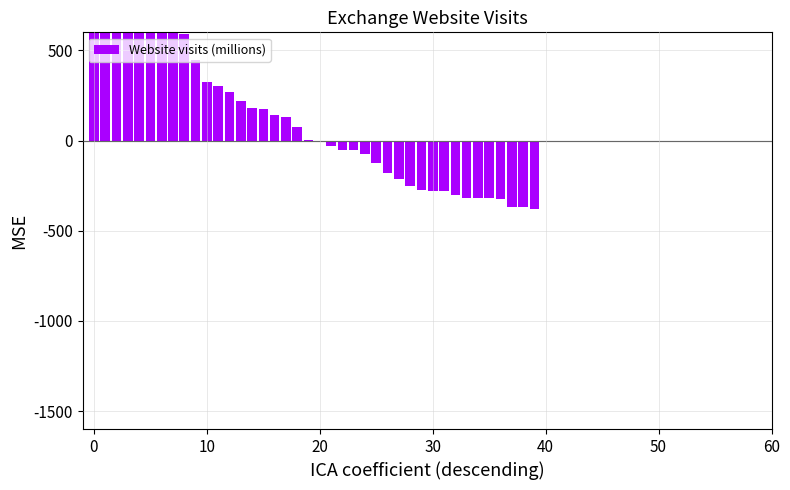

What is the sum of the values at 17 and 11?

434.1